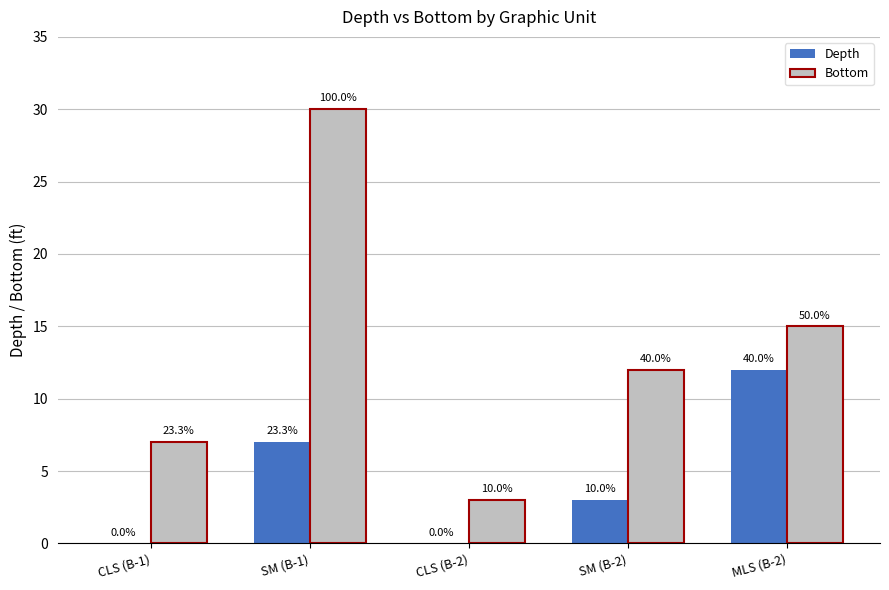

Between SM (B-2) and MLS (B-2), which series saw the biggest shift?

Depth